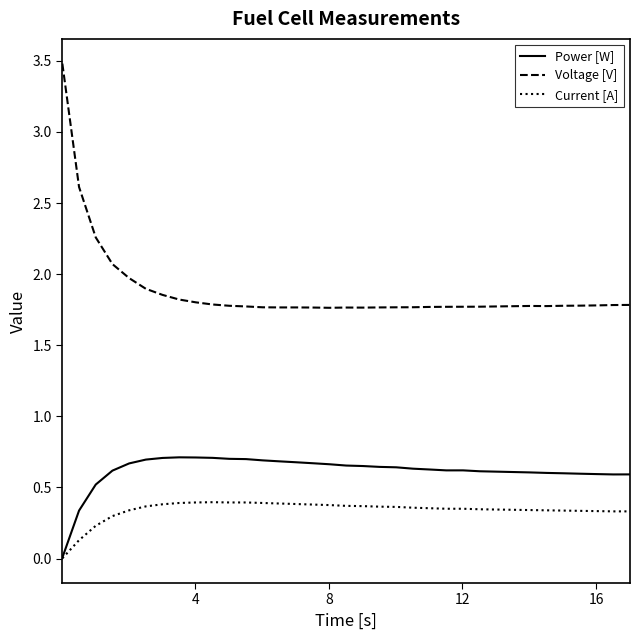

True or false: Current [A] and Voltage [V] intersect in this chart.

False